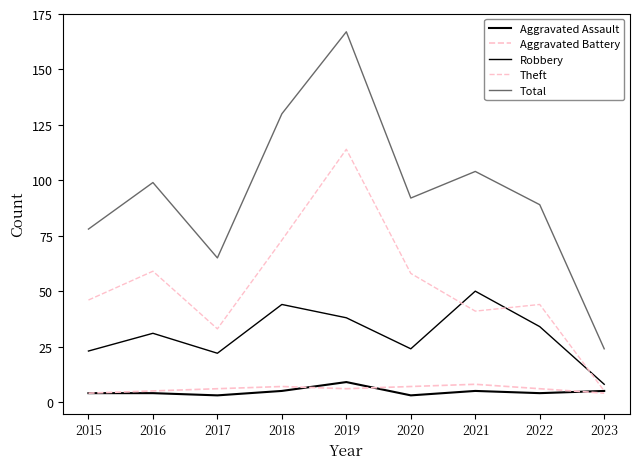

What is the value of the Theft point at the 4th from the left?

73